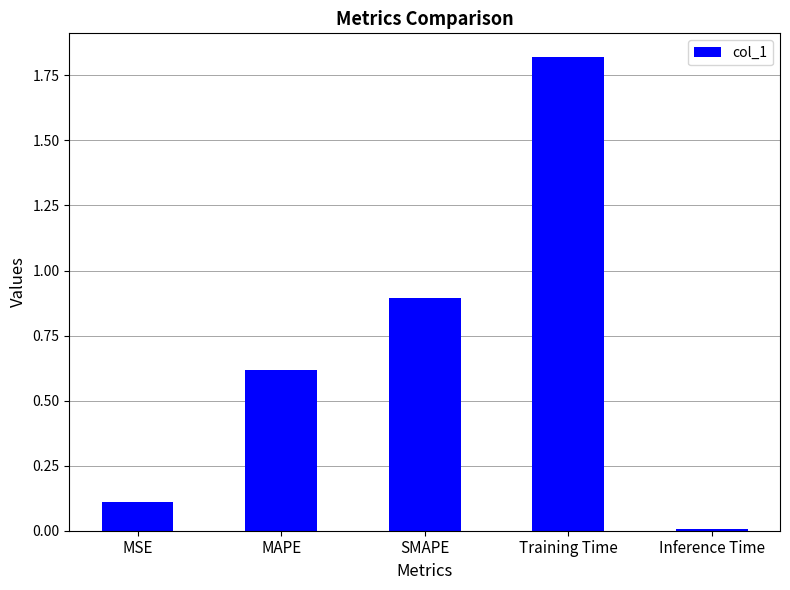

Read the value at MSE.

0.1